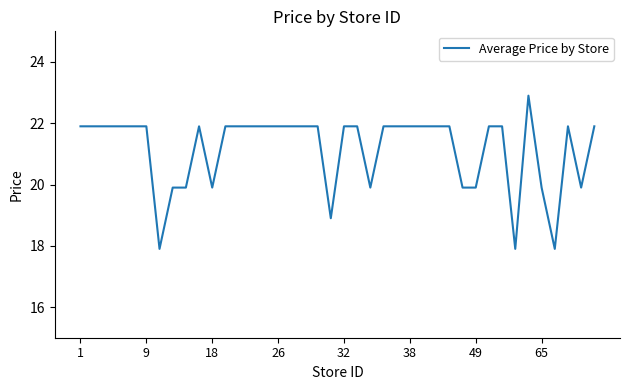

What is the greatest value displayed?

22.9